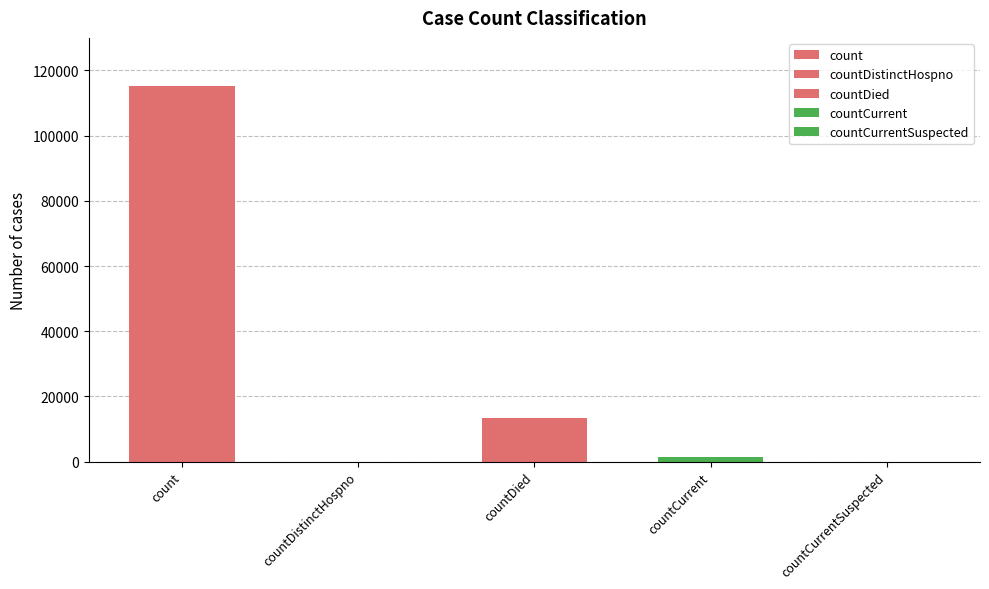

What is the sum of all values?

130105